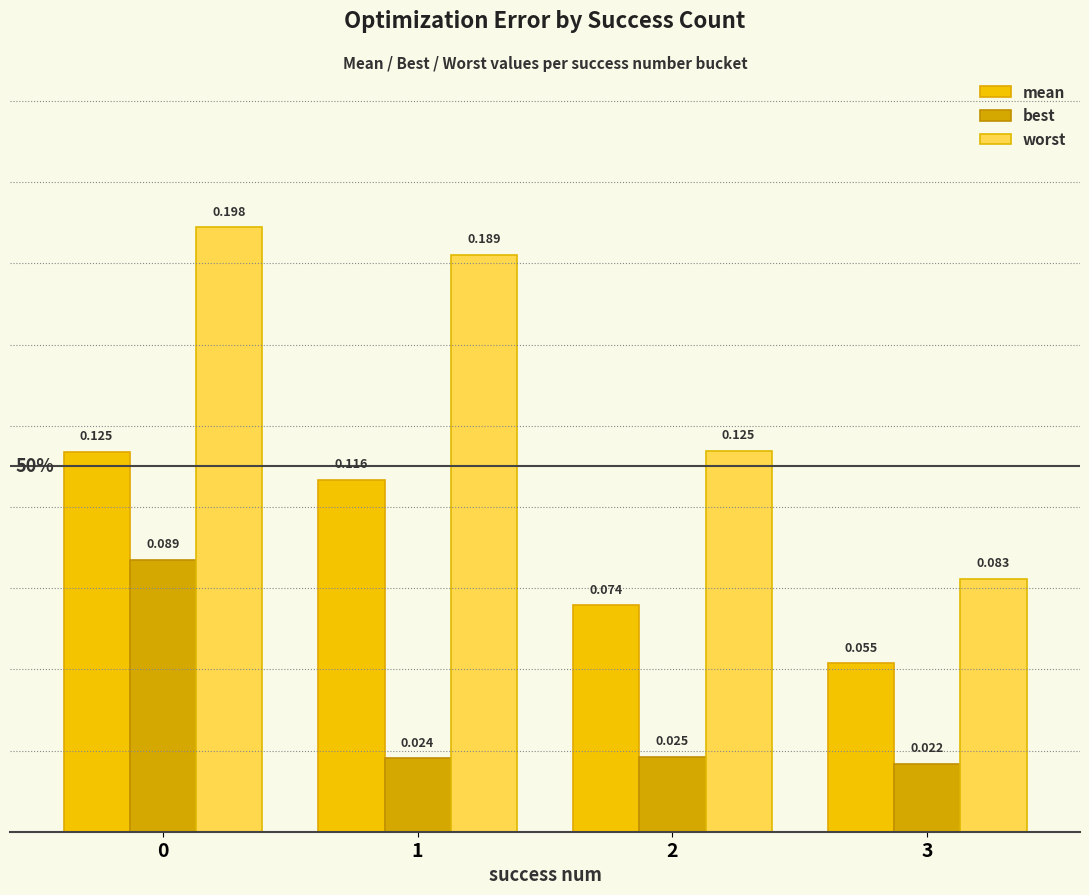

The value of mean at 0 is 0.2. True or false?

False